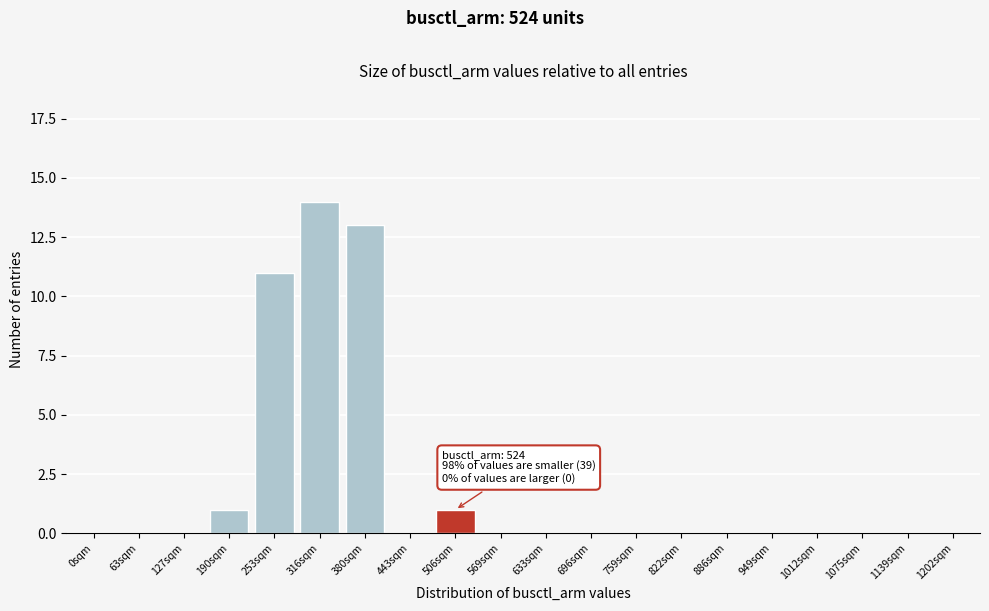

Reading right to left, extract all data points from this chart.

1202sqm=0	1139sqm=0	1075sqm=0	1012sqm=0	949sqm=0	886sqm=0	822sqm=0	759sqm=0	696sqm=0	633sqm=0	569sqm=0	506sqm=1	443sqm=0	380sqm=13	316sqm=14	253sqm=11	190sqm=1	127sqm=0	63sqm=0	0sqm=0